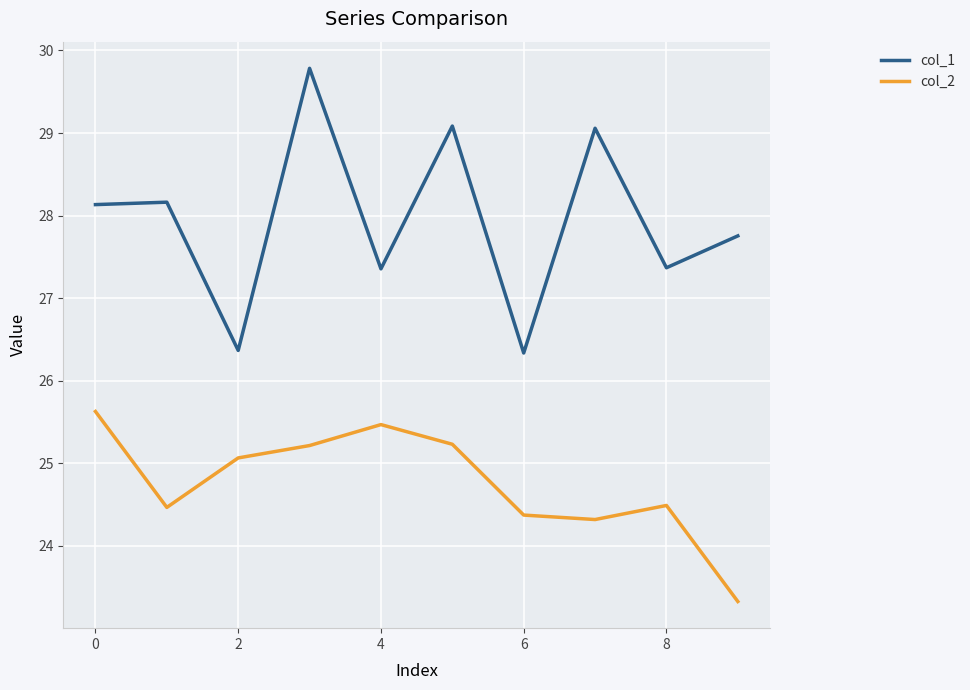

List the series in order of their overall mean, highest first.

col_1, col_2